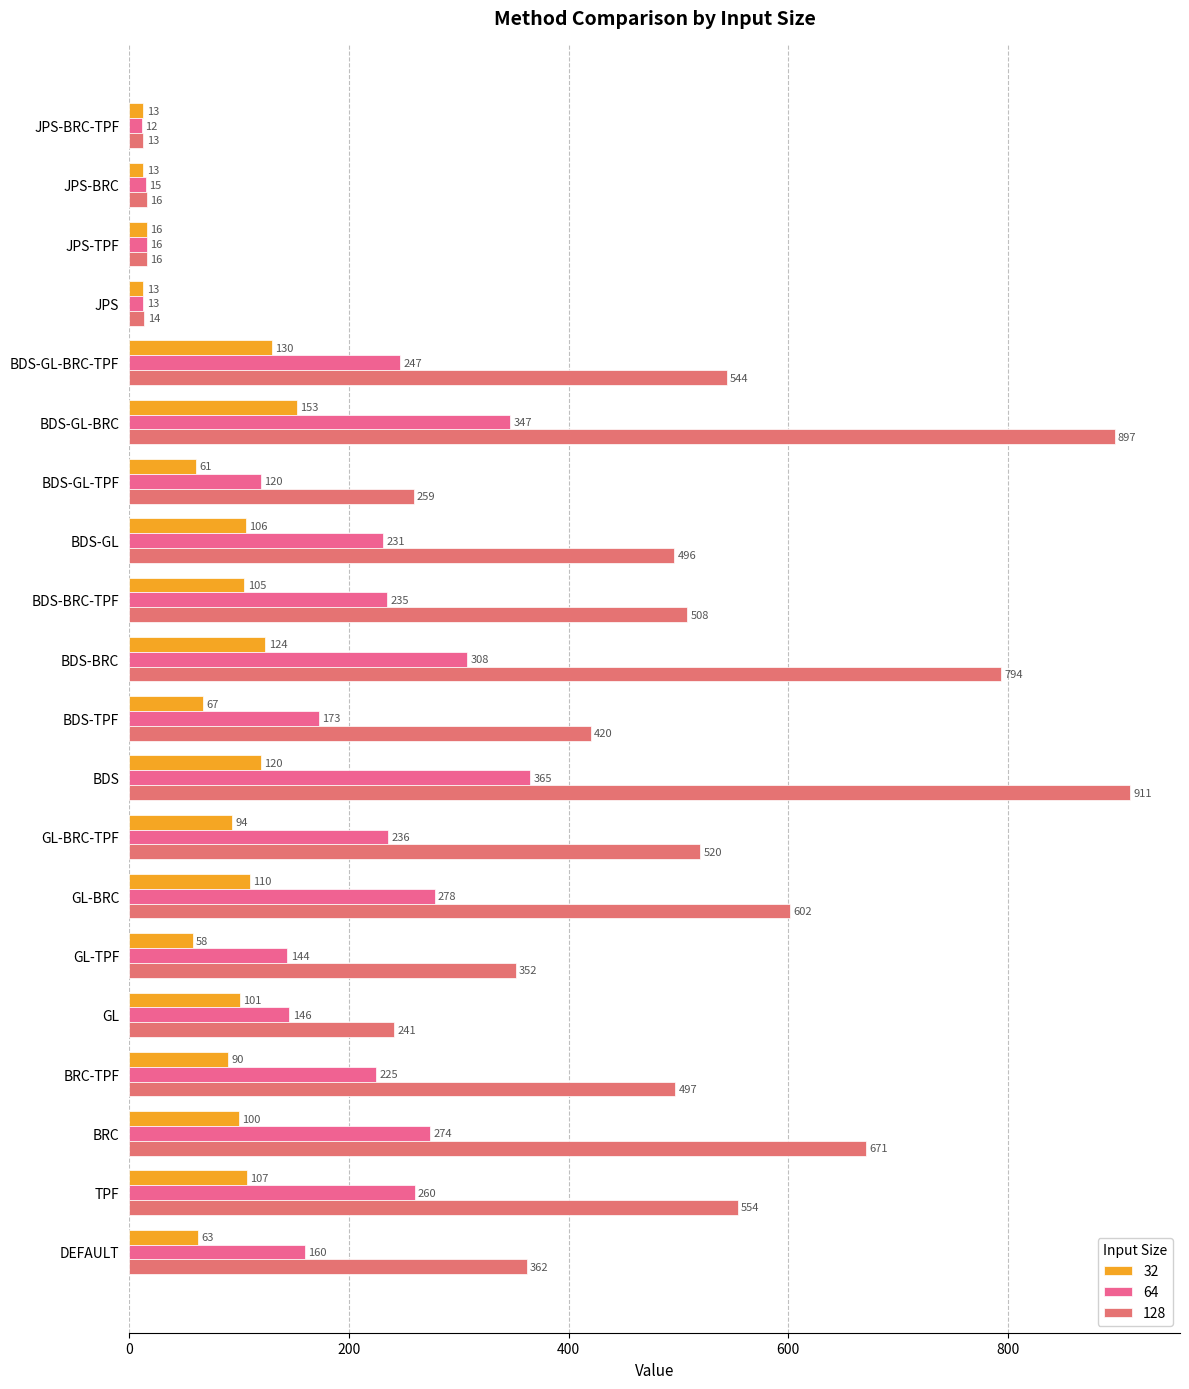

Which category has the lowest value in the 32 series?

JPS